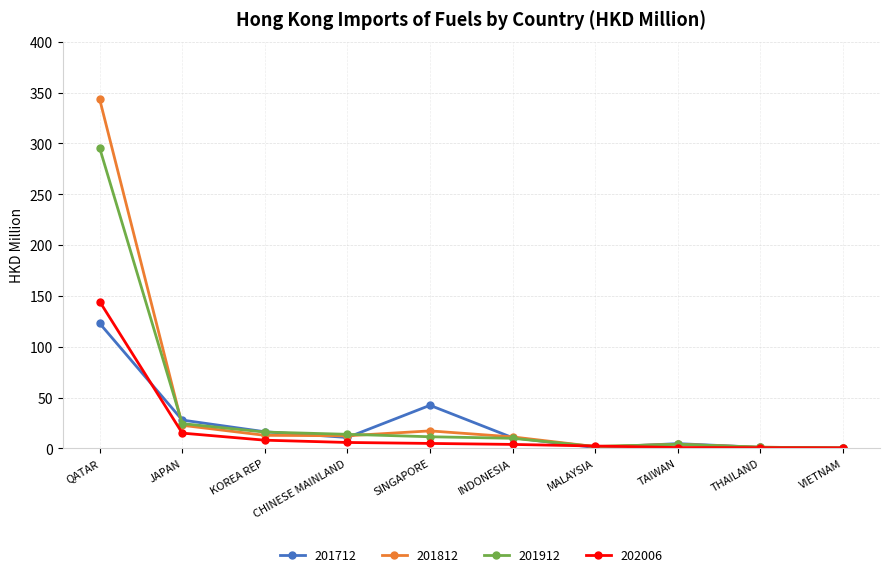

The 202006 series shows 15.0 at JAPAN. True or false?

True